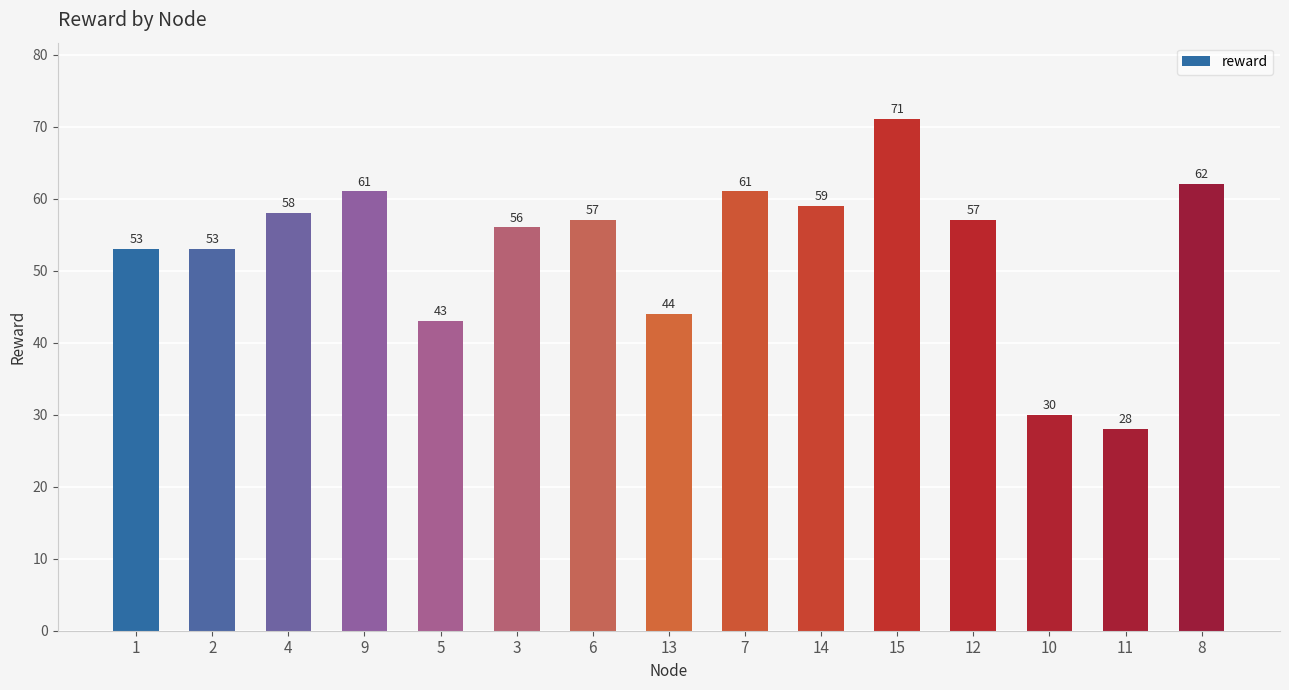

What is the sum of the values at 8 and 15?

133